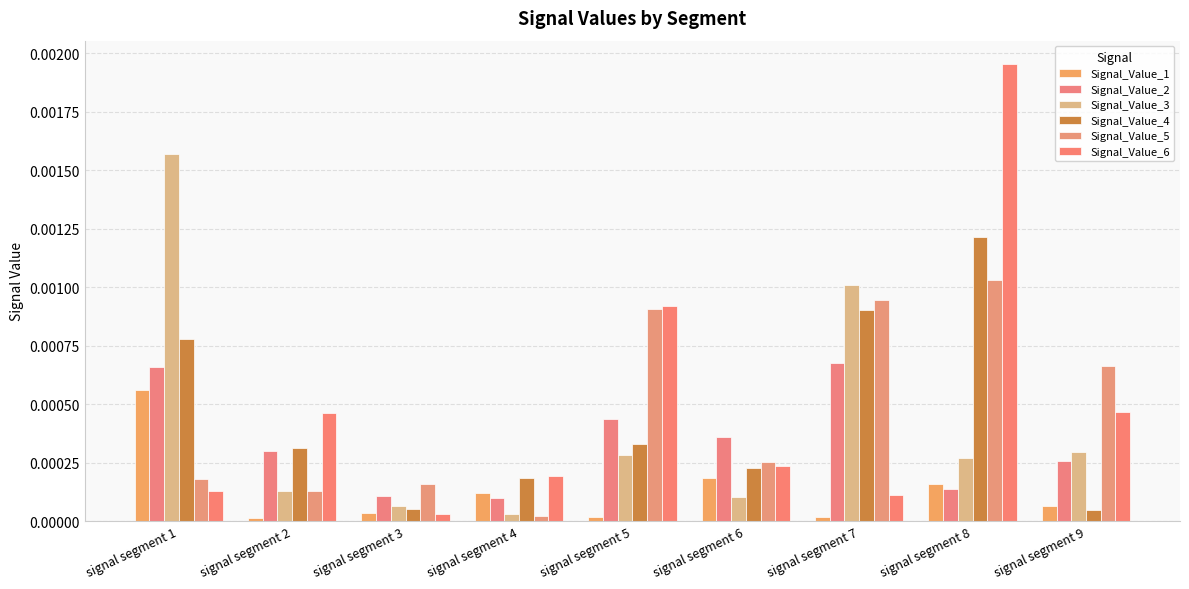

How many bars are there in total?

54